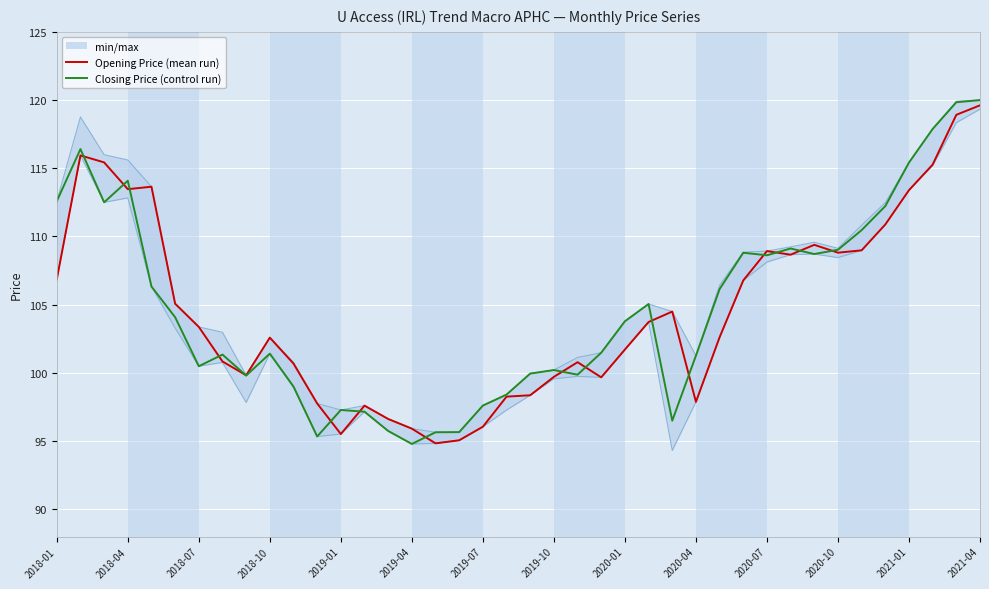

What is the lowest value of the Closing Price (control run) series?

94.8